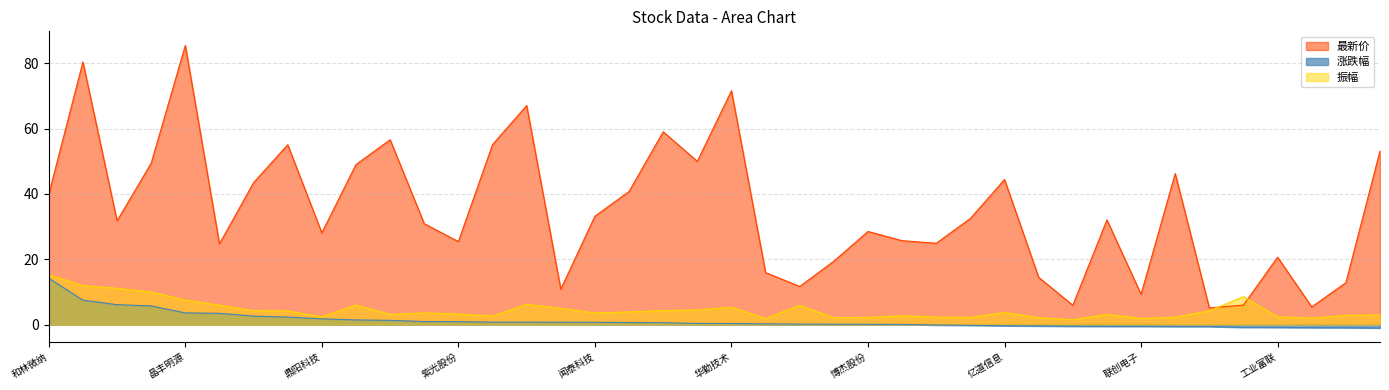

True or false: 振幅 has more than 0 interior local peaks.

True